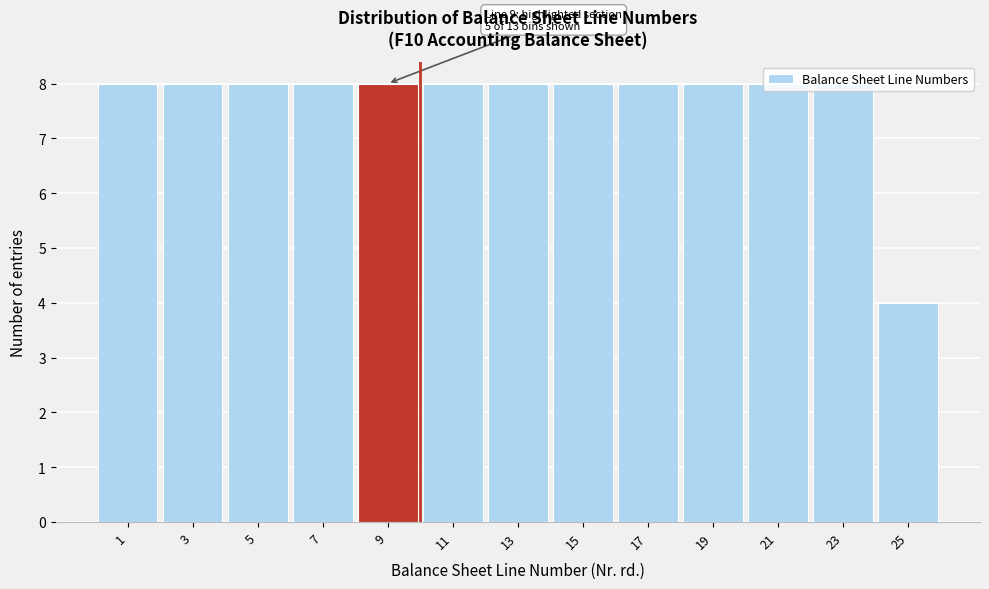

What is the greatest value displayed?

8